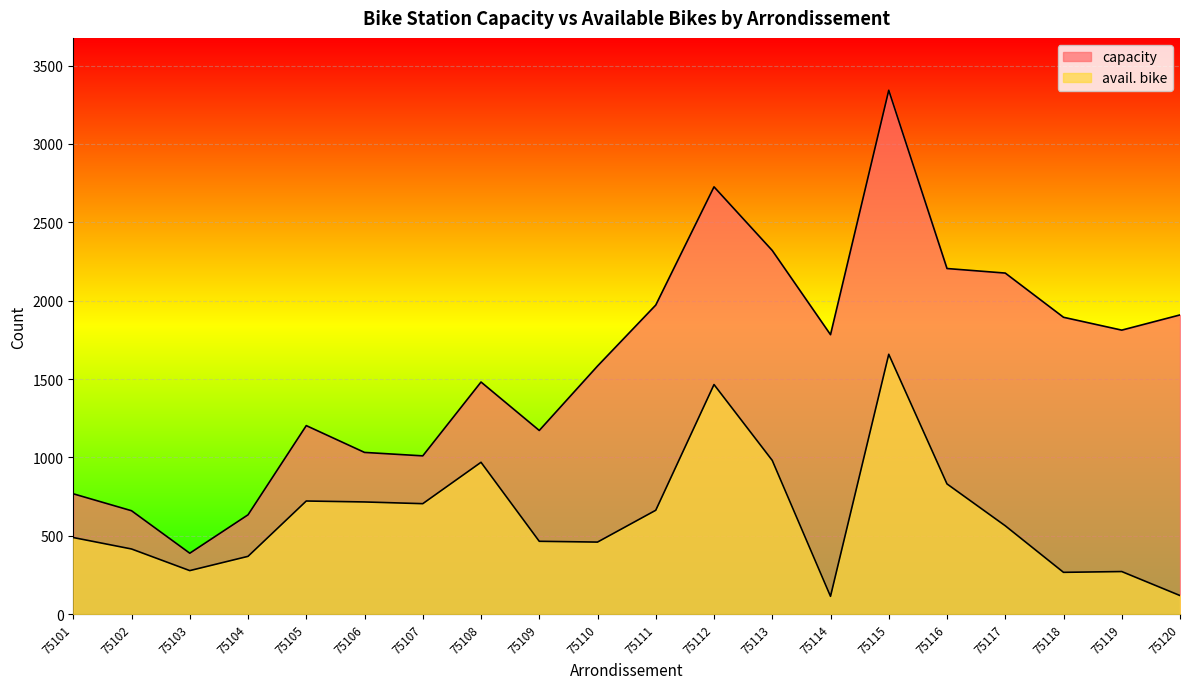

The avail. bike series shows 282 at 75116. True or false?

False